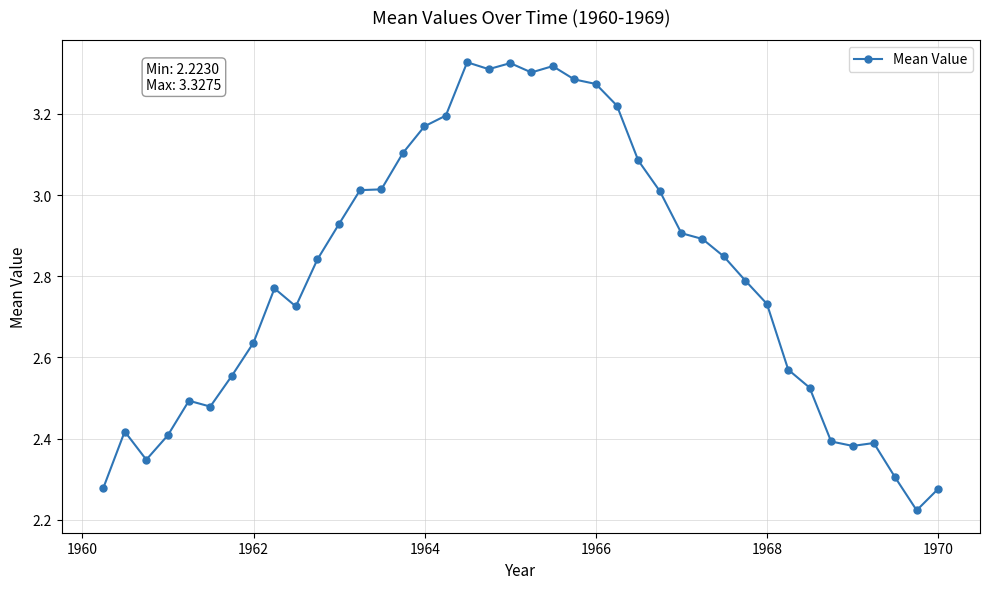

True or false: there are more than 0 points higher than both neighbors.

True